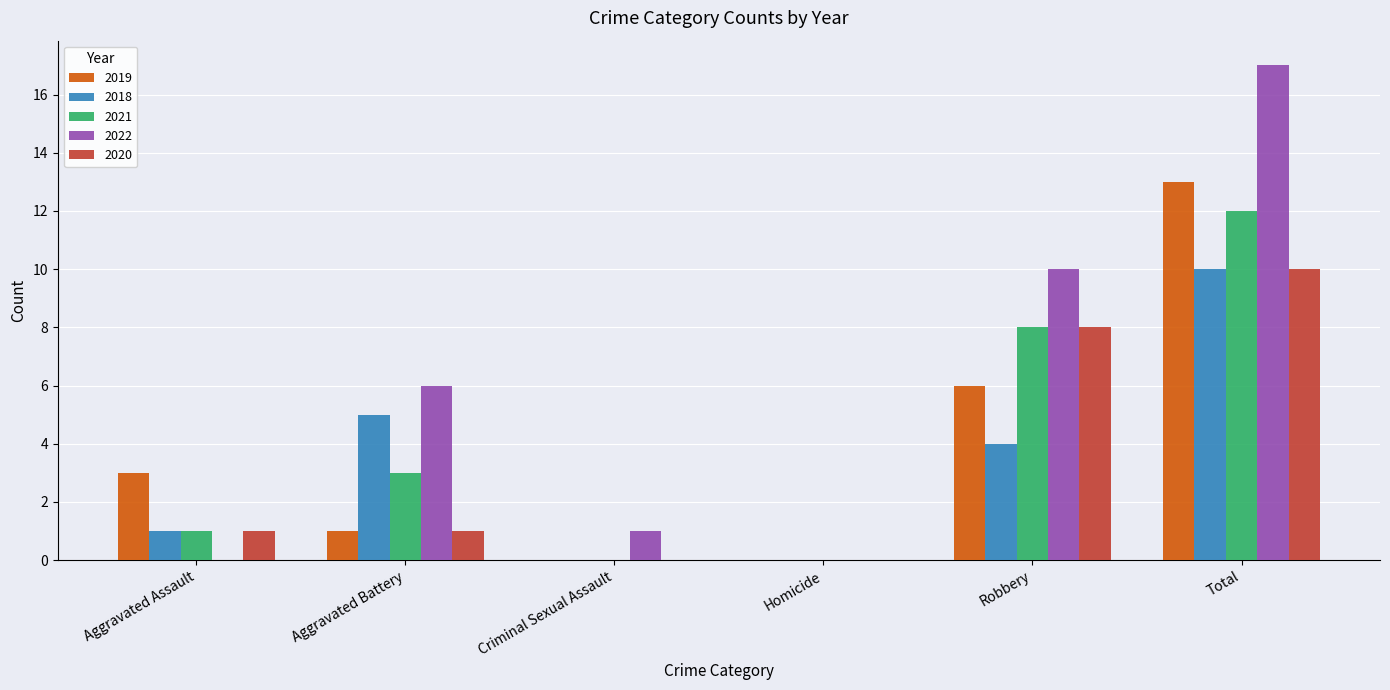

The value of 2018 at Homicide is 0. True or false?

True